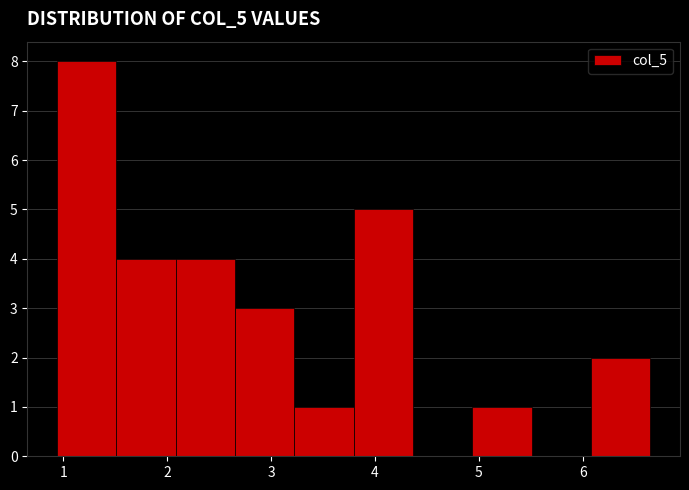

Reading left to right, transcribe this chart: for each bar, give the range it covers on the x-axis and its height. Neither the bar edges nor the heights are printed on the chart, so give them approximately, as read against the axes.

0.9 to 1.5: 8
1.5 to 2.1: 4
2.1 to 2.7: 4
2.7 to 3.2: 3
3.2 to 3.8: 1
3.8 to 4.4: 5
4.4 to 4.9: 0
4.9 to 5.5: 1
5.5 to 6.1: 0
6.1 to 6.7: 2